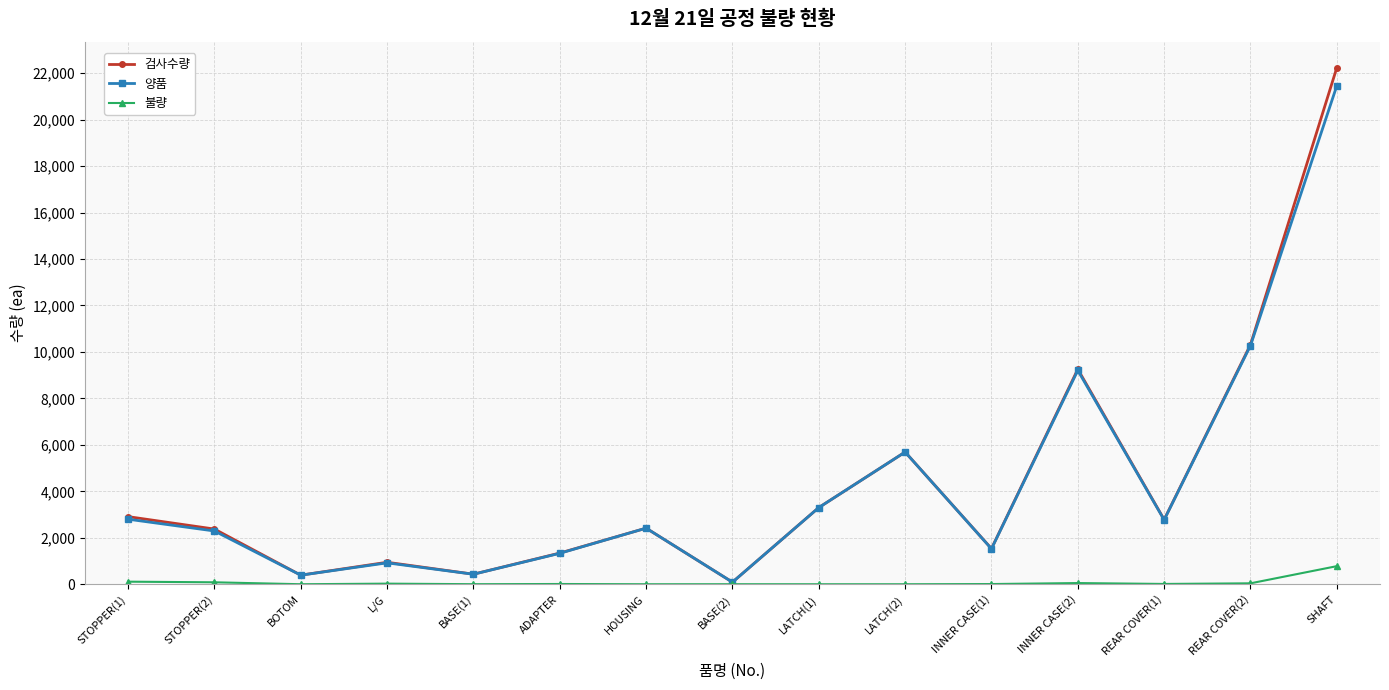

What is the difference between the second highest and second lowest values in the 검사수량 series?

9923